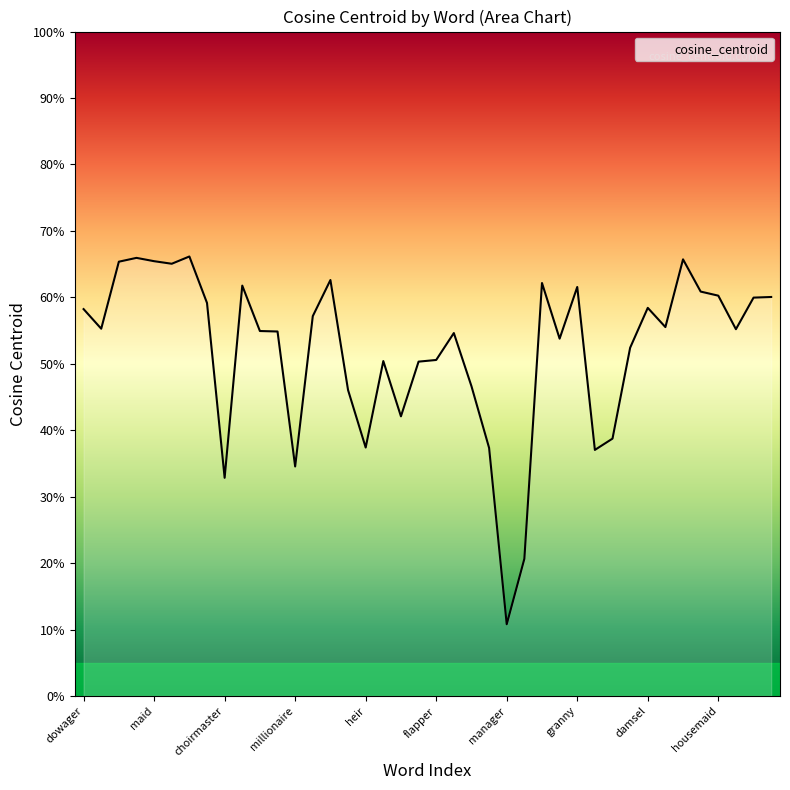

Reading right to left, list all the values displayed in this chart.

queen=0.6	witch=0.6	concubine=0.6	housemaid=0.6	mademoiselle=0.6	courtesan=0.7	stepmother=0.6	damsel=0.6	duchess=0.5	policeman=0.4	monk=0.4	granny=0.6	stepsister=0.5	gal=0.6	tenor=0.2	manager=0.1	brother=0.4	father=0.5	missus=0.5	flapper=0.5	begum=0.5	sidekick=0.4	dancer=0.5	heir=0.4	son=0.5	barmaid=0.6	hostess=0.6	millionaire=0.3	handmaid=0.5	policewoman=0.5	countess=0.6	choirmaster=0.3	vamp=0.6	vixen=0.7	lass=0.7	maid=0.7	seductress=0.7	coquette=0.7	nun=0.6	dowager=0.6